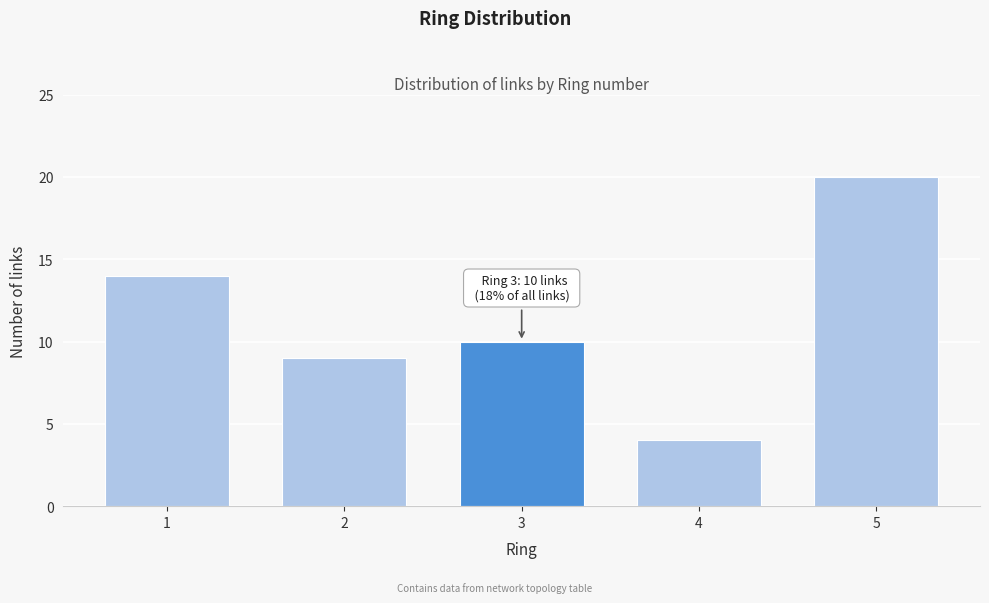

Reading right to left, list all the values displayed in this chart.

5=20	4=4	3=10	2=9	1=14